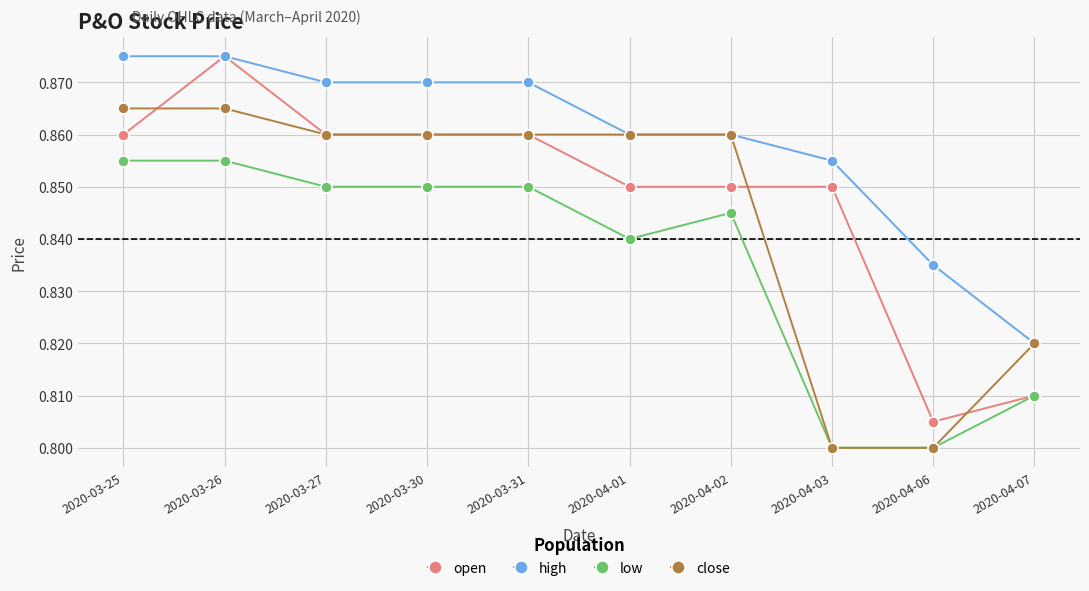

What is the total value across all series at 2020-04-06?

3.2